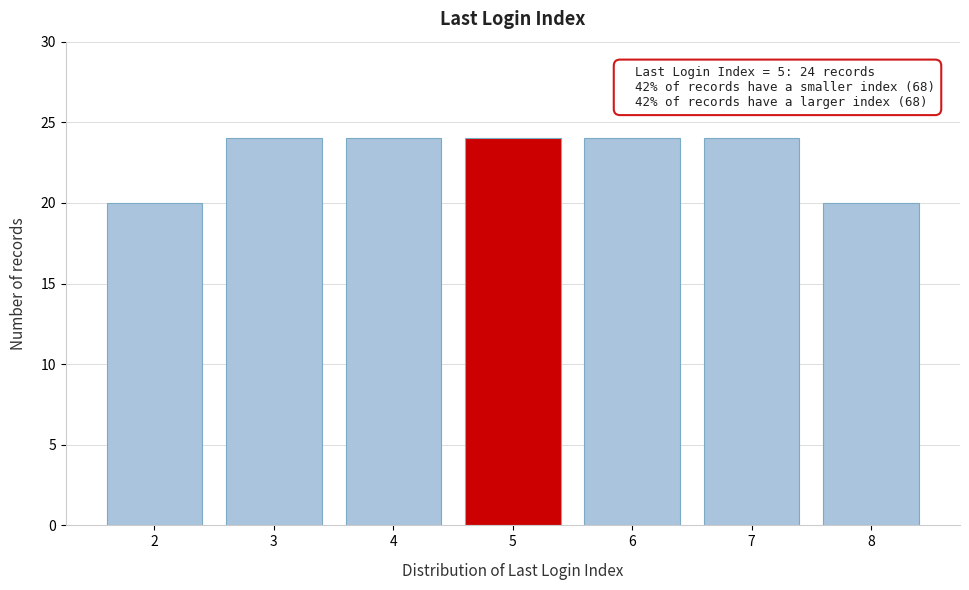

Reading left to right, what are all the values shown in this chart?

2=20	3=24	4=24	5=24	6=24	7=24	8=20